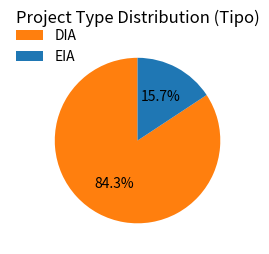

To the nearest percent, what is the combined percentage of DIA and EIA?

100%